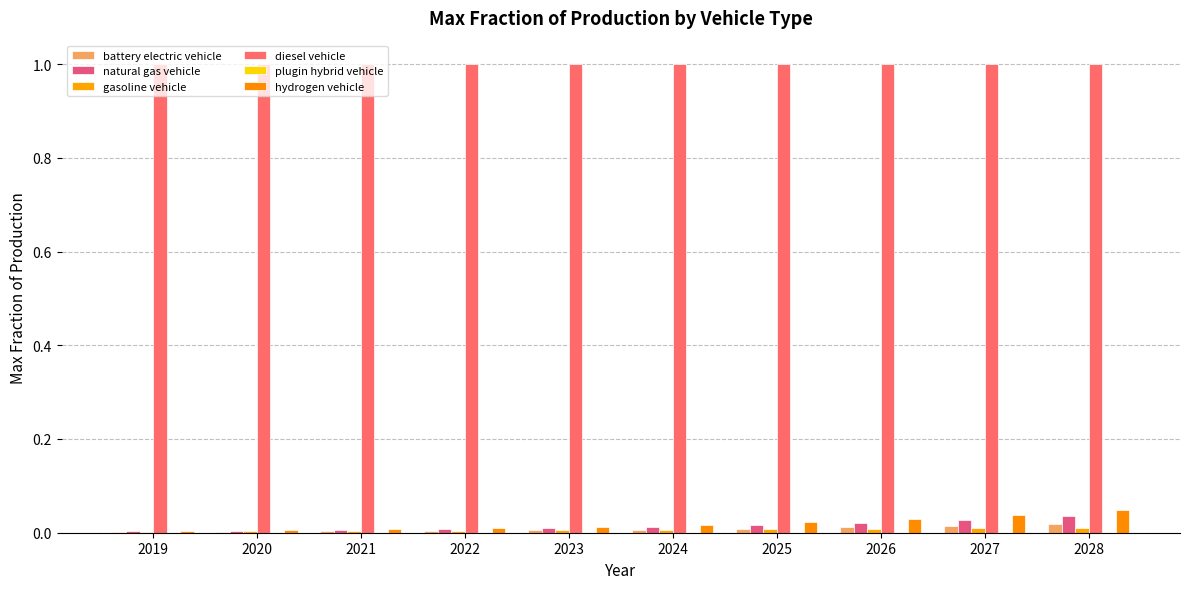

Does the chart contain stacked bars?

No